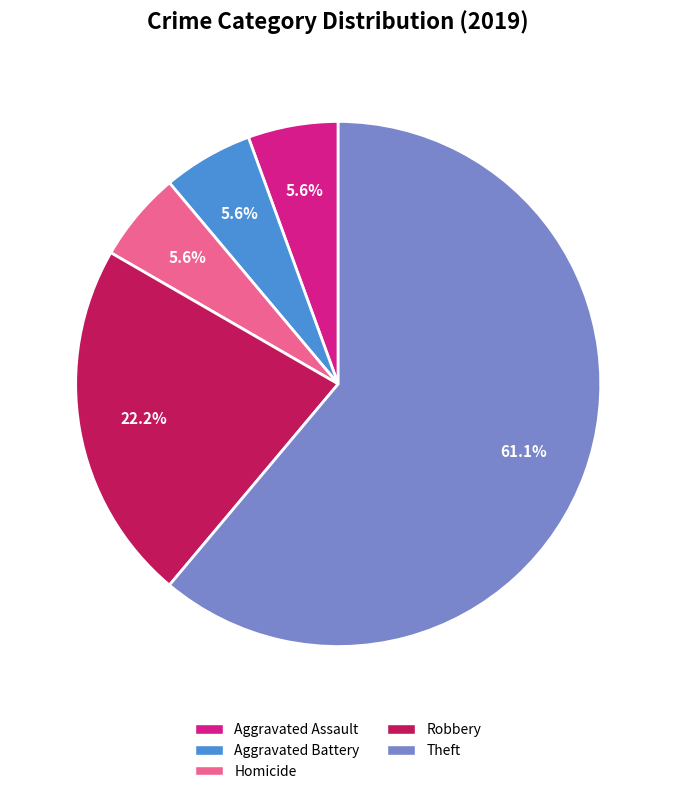

Is there any slice that represents more than half of the pie?

Yes